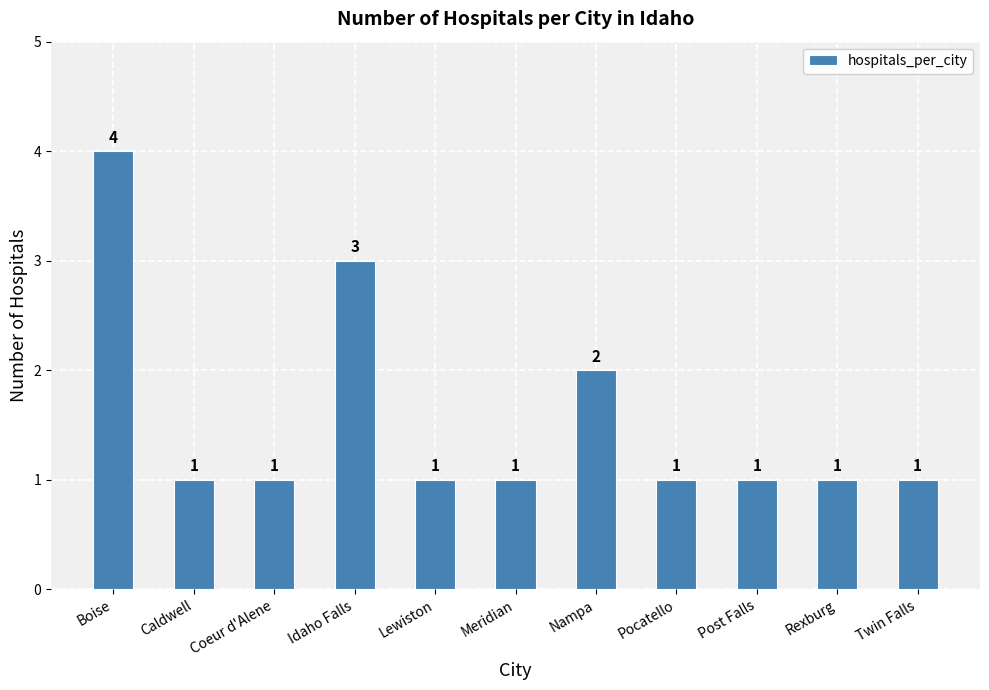

What is the value of the 9th bar from the left?

1